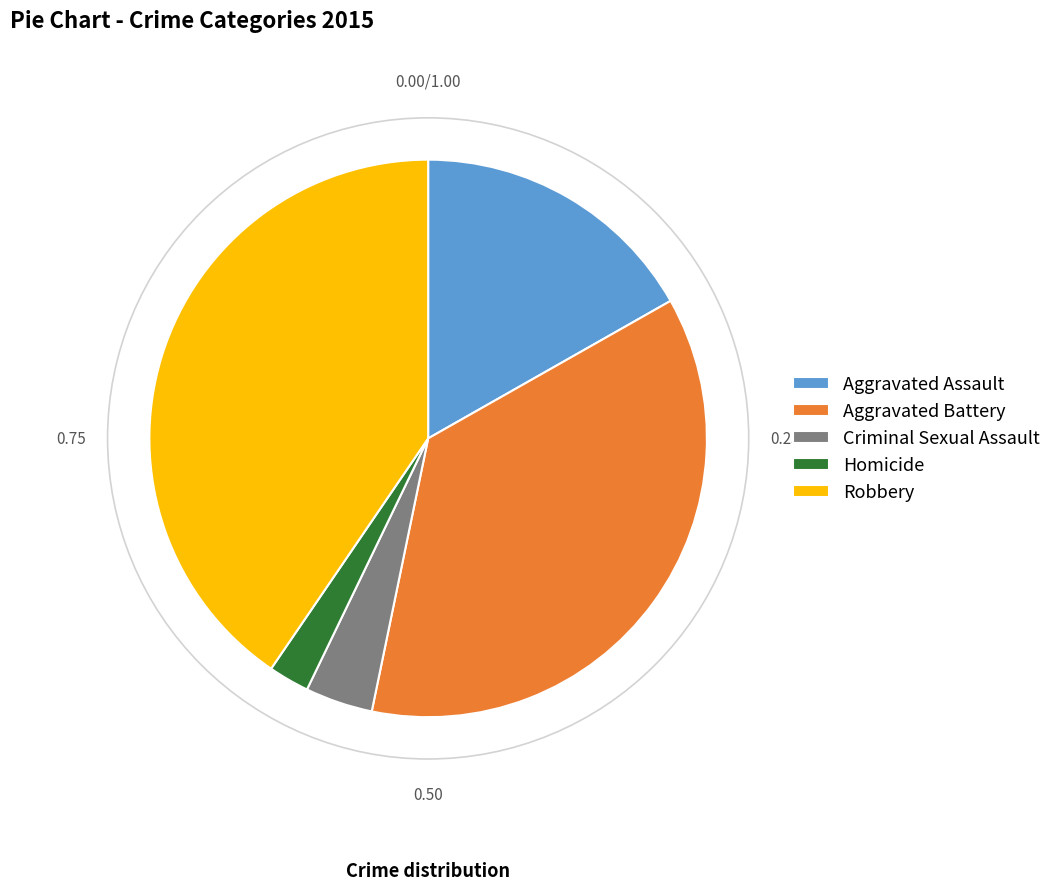

How many slices are in this pie chart?

5